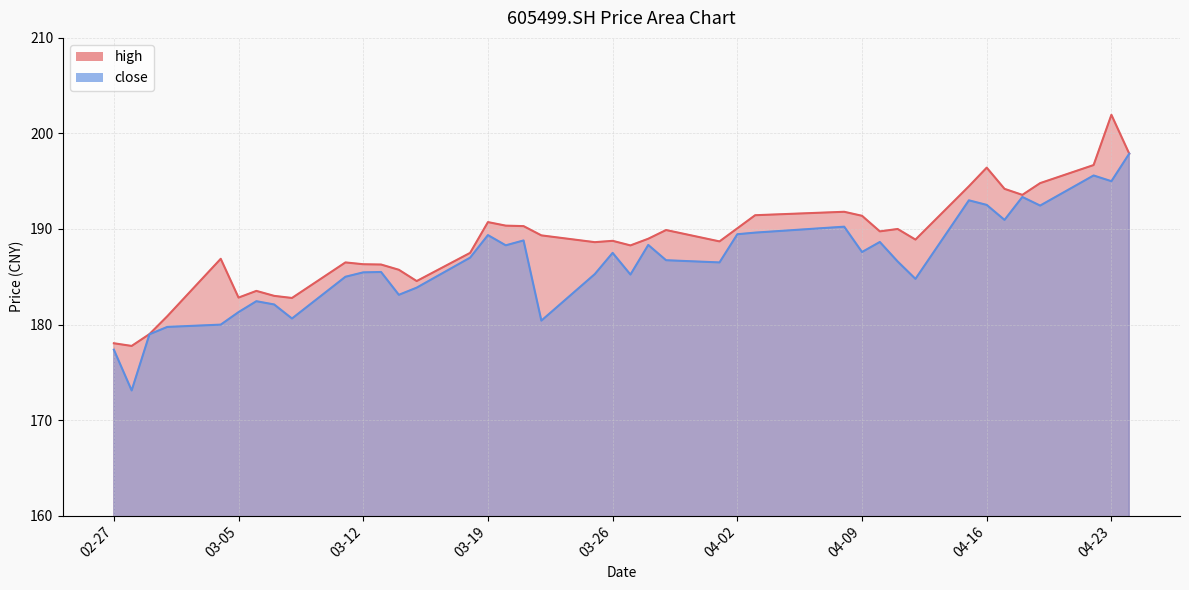

True or false: close and high cross at least once.

False